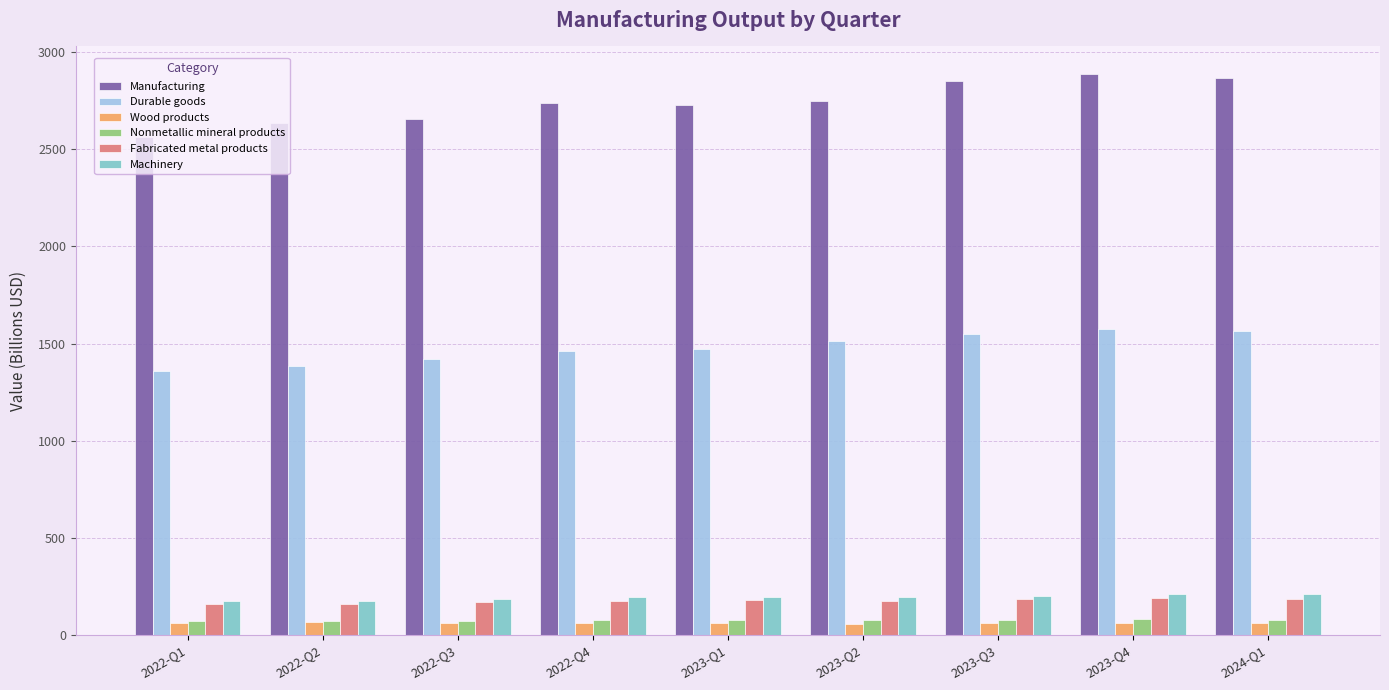

True or false: Fabricated metal products has a value of 291.1 at 2023-Q4.

False